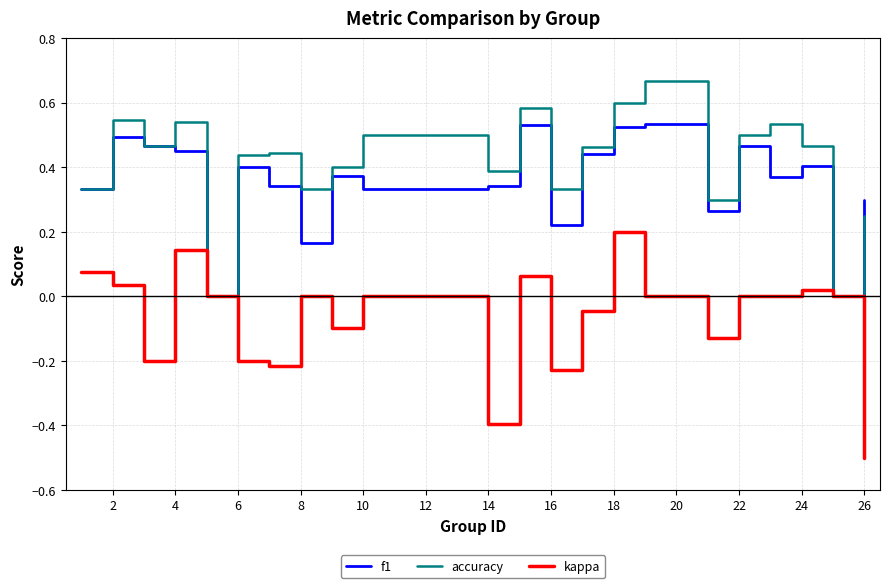

What is the minimum value for kappa?

-0.5